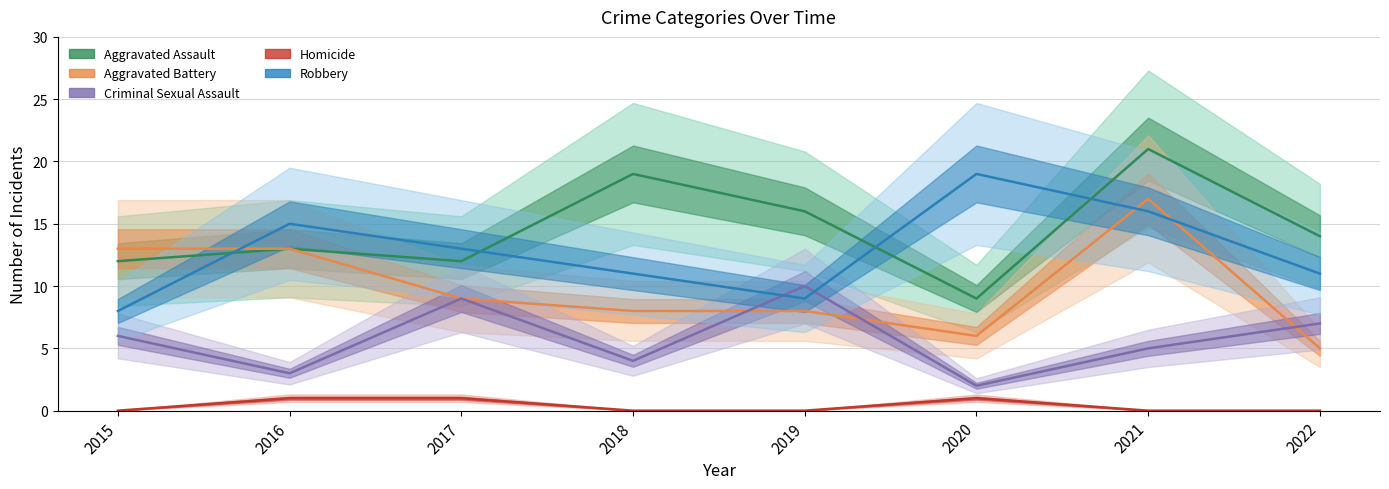

What is the total value across all series at 2022?

37